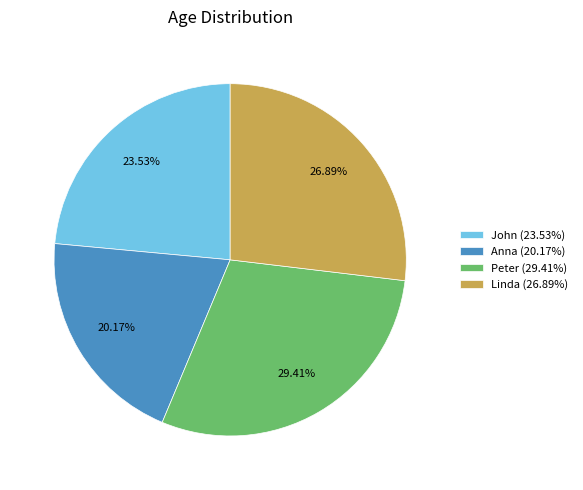

Which slice is the smallest?

Anna